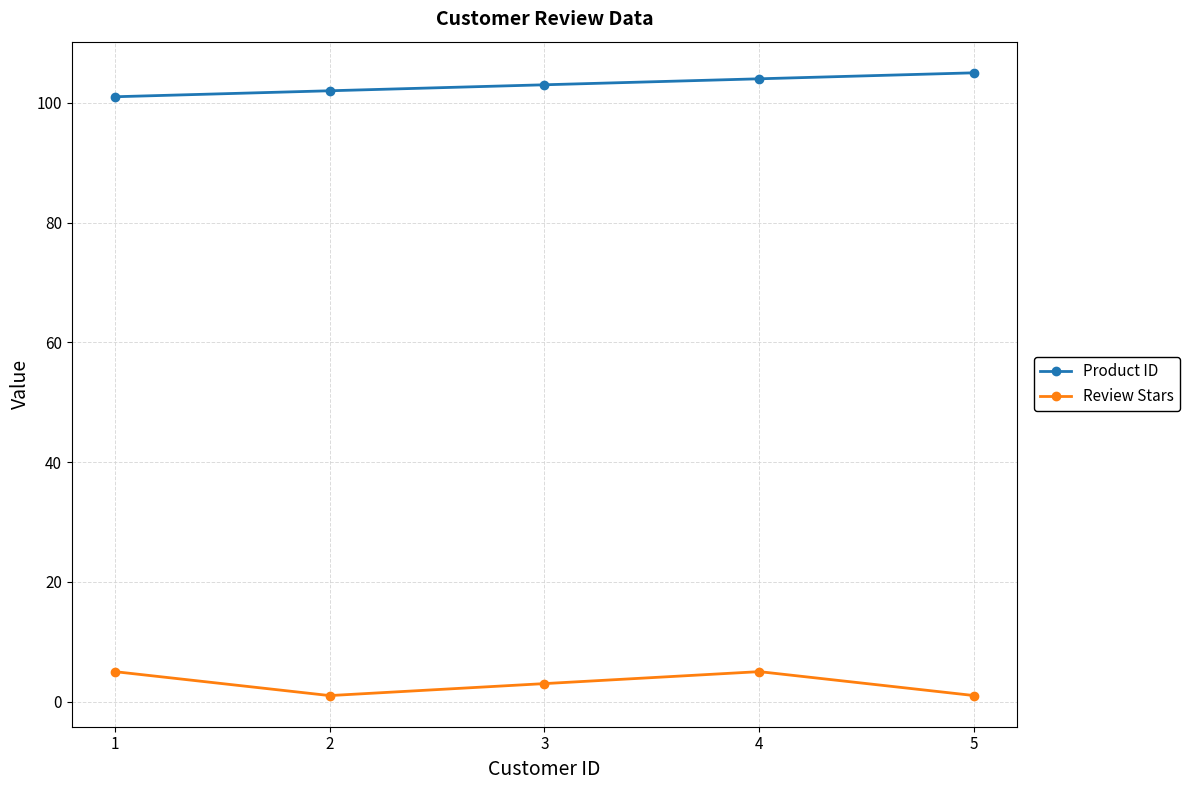

List the series in order of their peak value, lowest first.

Review Stars, Product ID